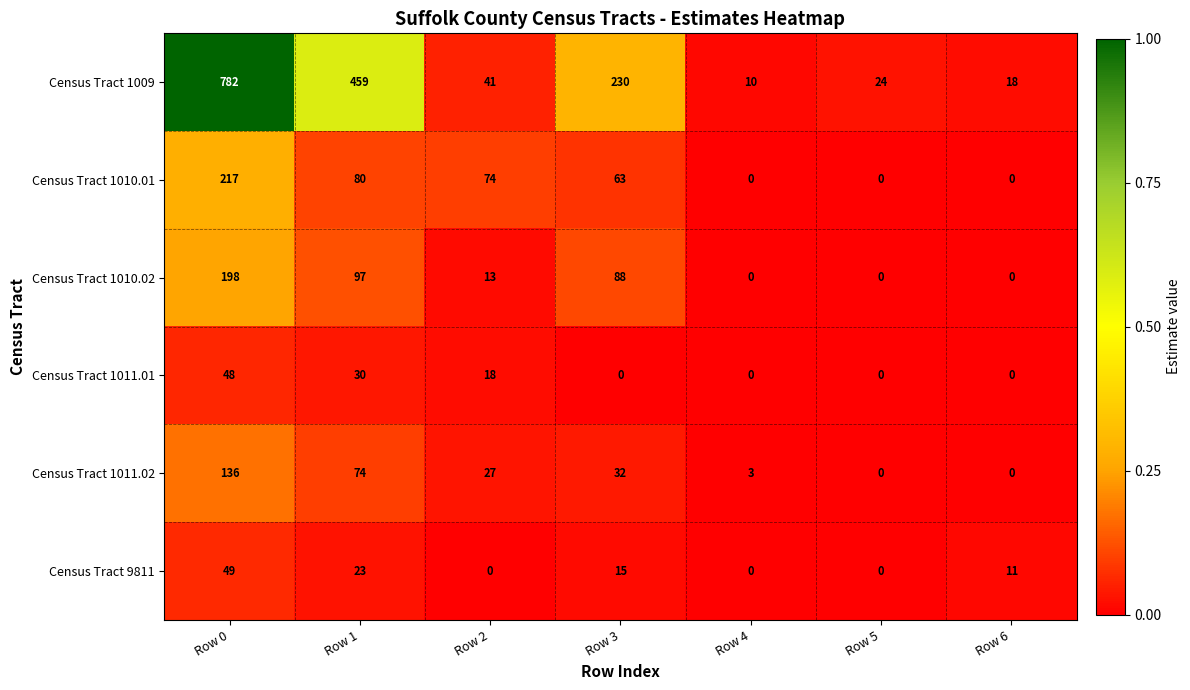

Which series has the largest total across all categories?

Census Tract 1009